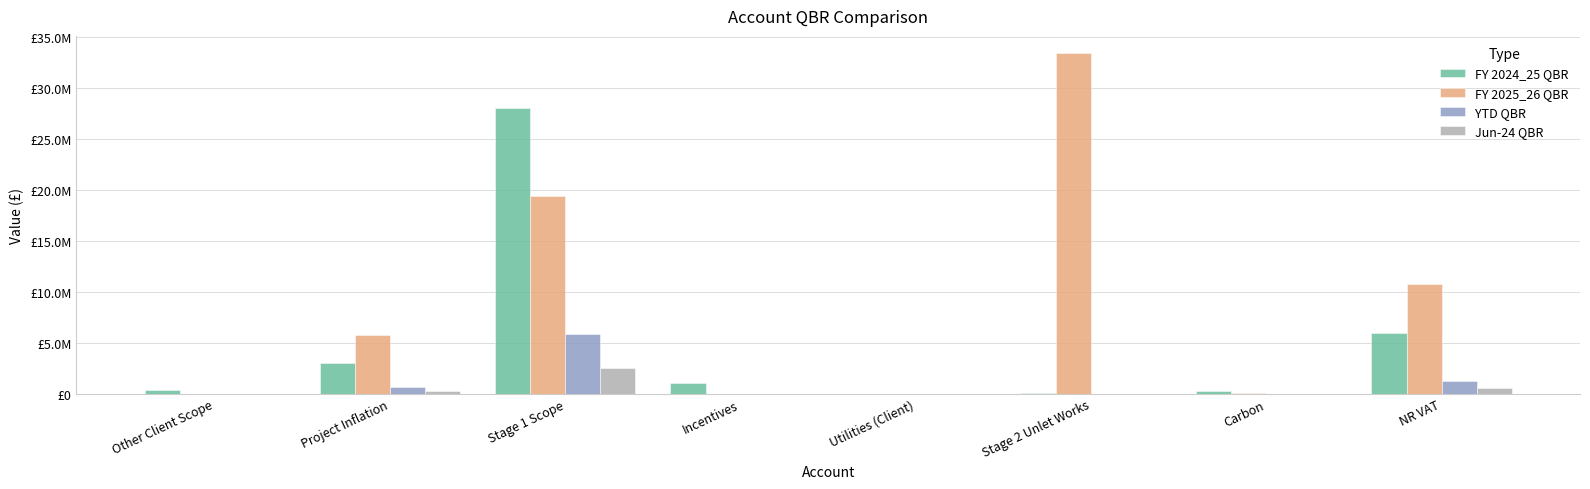

Reading left to right, extract all data points from this chart.

FY 2024_25 QBR: 355972.5	2983437.8	27993760.2	1000000.0	3600.0	30000.0	279457.6	5955485.8
FY 2025_26 QBR: 0.0	5741594.3	19349723.0	0.0	3600.0	33423107.2	82607.0	10787838.1
YTD QBR: 9234.0	621303.6	5892642.6	0.0	600.0	0.0	0.0	1200375.6
Jun-24 QBR: 3078.0	264107.4	2497752.6	0.0	0.0	0.0	0.0	508748.6